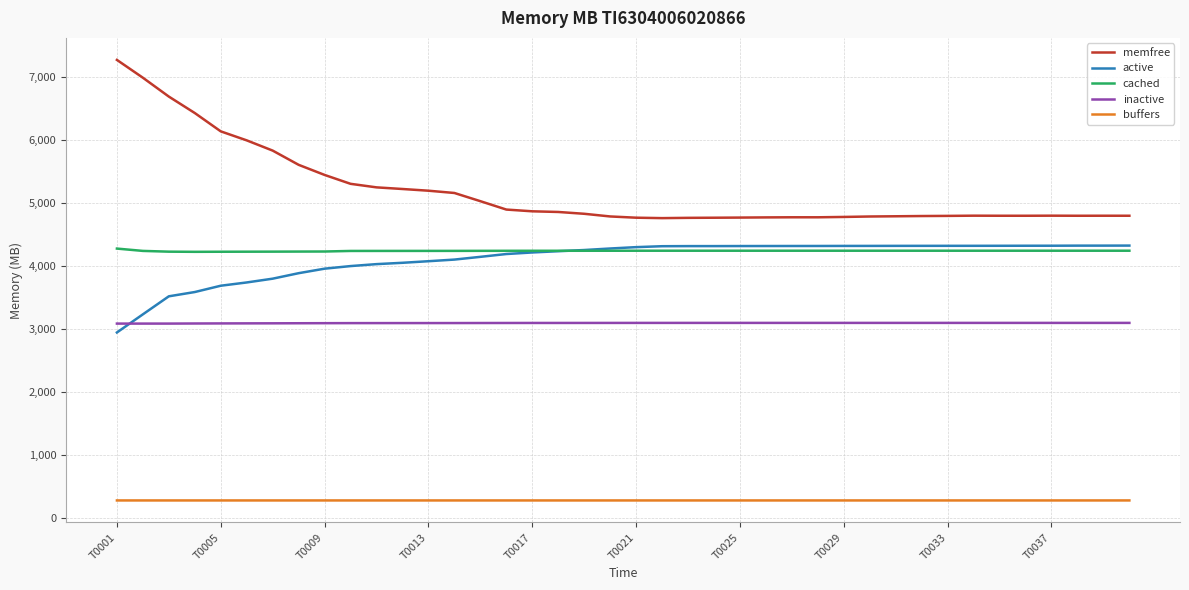

Which series has the widest spread of values?

memfree